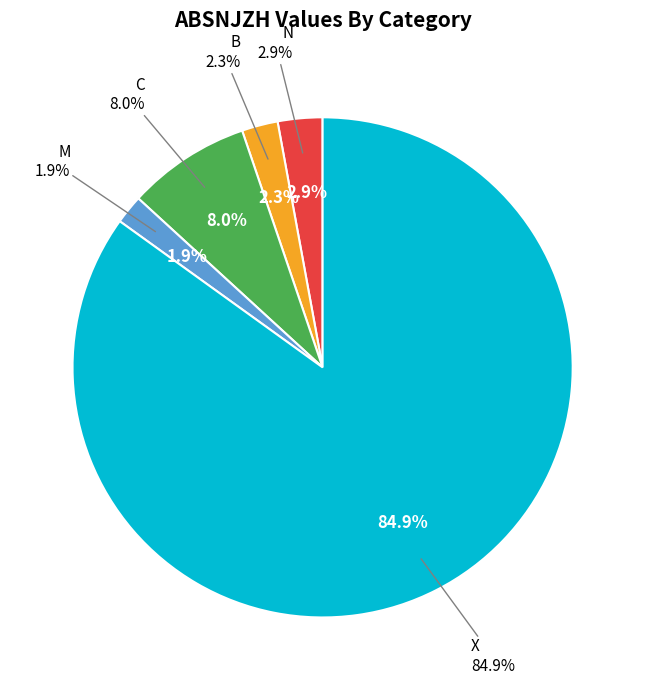

Which has a higher value, C or M?

C